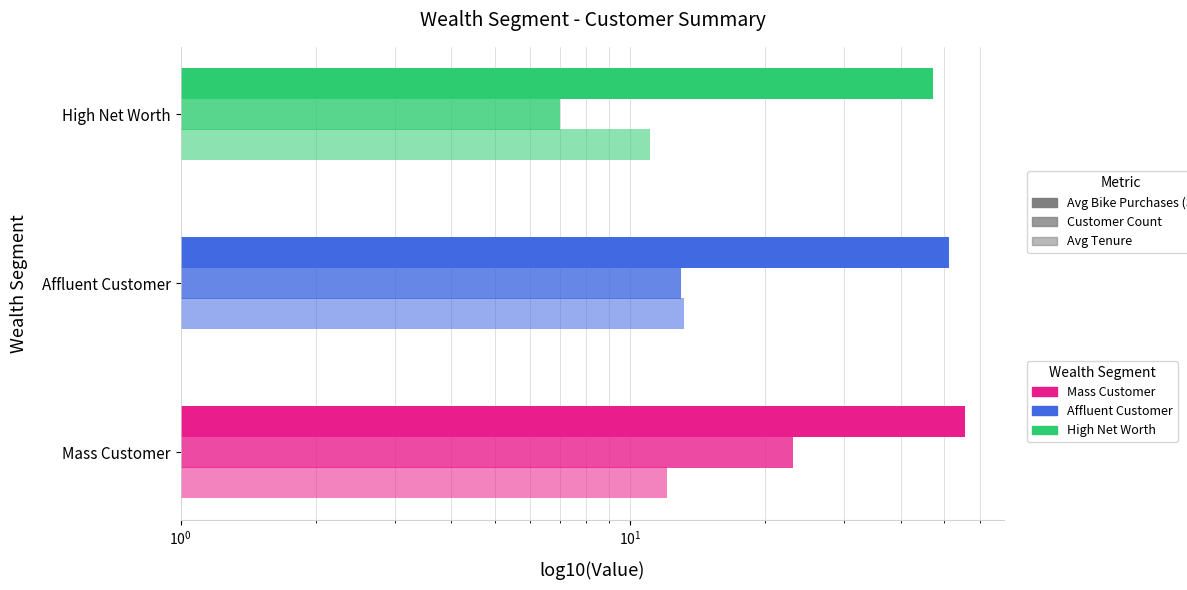

Rank the series at High Net Worth from highest to lowest value.

Avg Bike Purchases (3yr), Avg Tenure, Customer Count